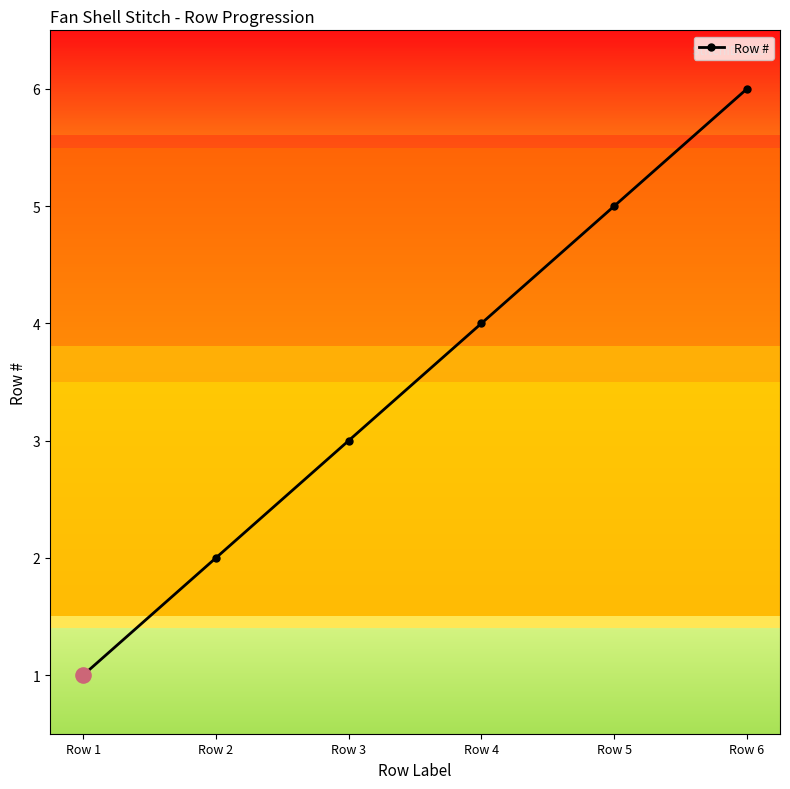

What is the ratio of the value at Row 3 to the value at Row 1?

3.0